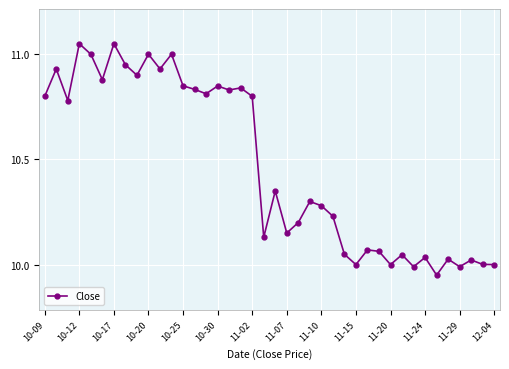

What is the average value?

10.5